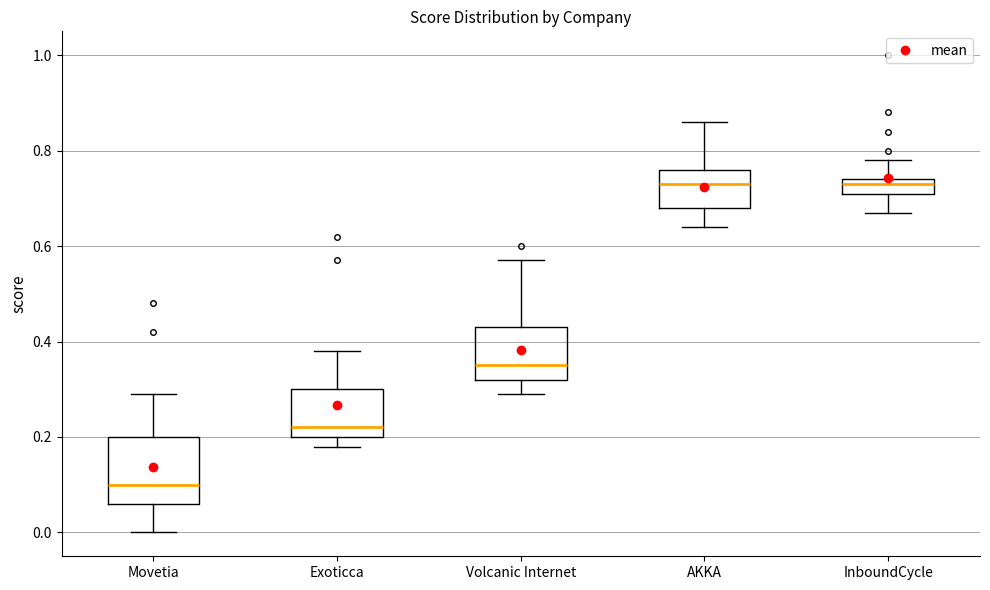

Reading left to right, transcribe this box plot: for each box, give where its median line is, the range the box spans, and where its two whiskers end, as read against the y-axis. The values are not printed on the chart, so give them approximately, as read against the axis.

Movetia: median 0.10, box 0.06 to 0.20, whiskers 0.00 to 0.30
Exoticca: median 0.22, box 0.20 to 0.30, whiskers 0.18 to 0.38
Volcanic Internet: median 0.36, box 0.32 to 0.44, whiskers 0.30 to 0.58
AKKA: median 0.74, box 0.68 to 0.76, whiskers 0.64 to 0.86
InboundCycle: median 0.74 (just below the box's upper edge), box 0.72 to 0.74, whiskers 0.68 to 0.78